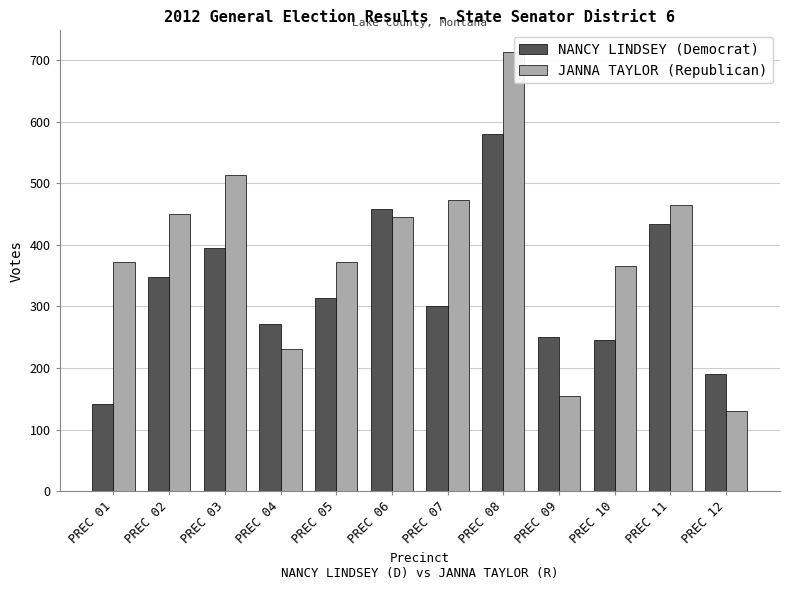

What is the sum of all JANNA TAYLOR (Republican) values?

4688